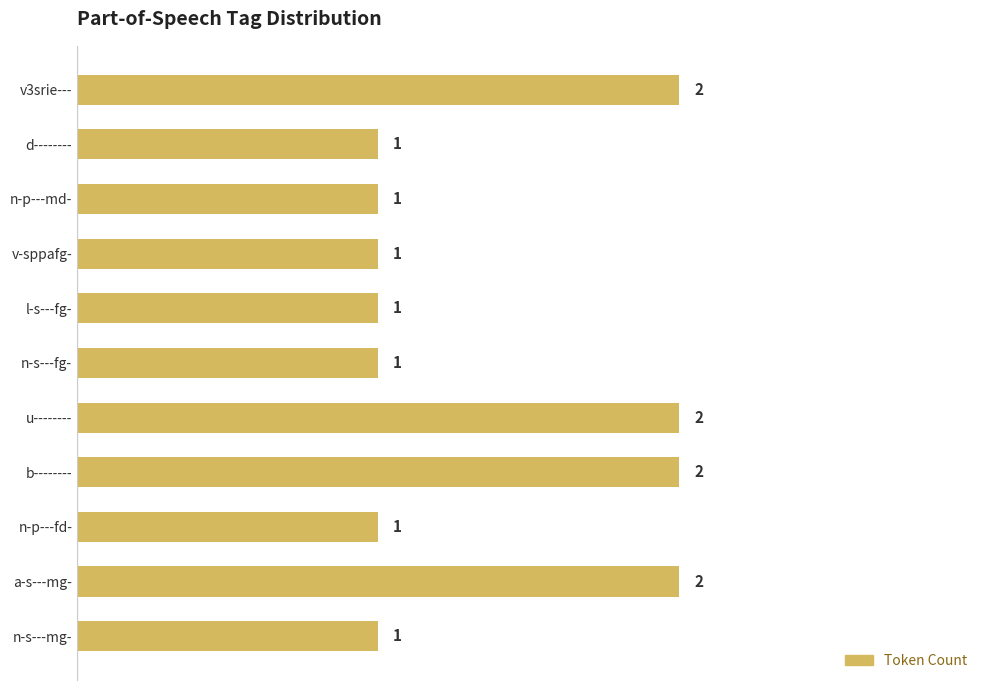

Reading top to bottom, list all the values displayed in this chart.

v3srie---=2	d--------=1	n-p---md-=1	v-sppafg-=1	l-s---fg-=1	n-s---fg-=1	u--------=2	b--------=2	n-p---fd-=1	a-s---mg-=2	n-s---mg-=1